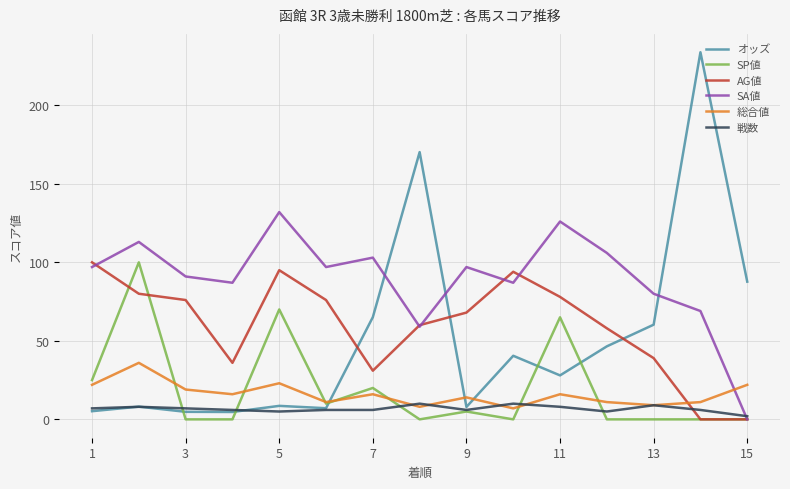

What is the maximum value for オッズ?

233.8